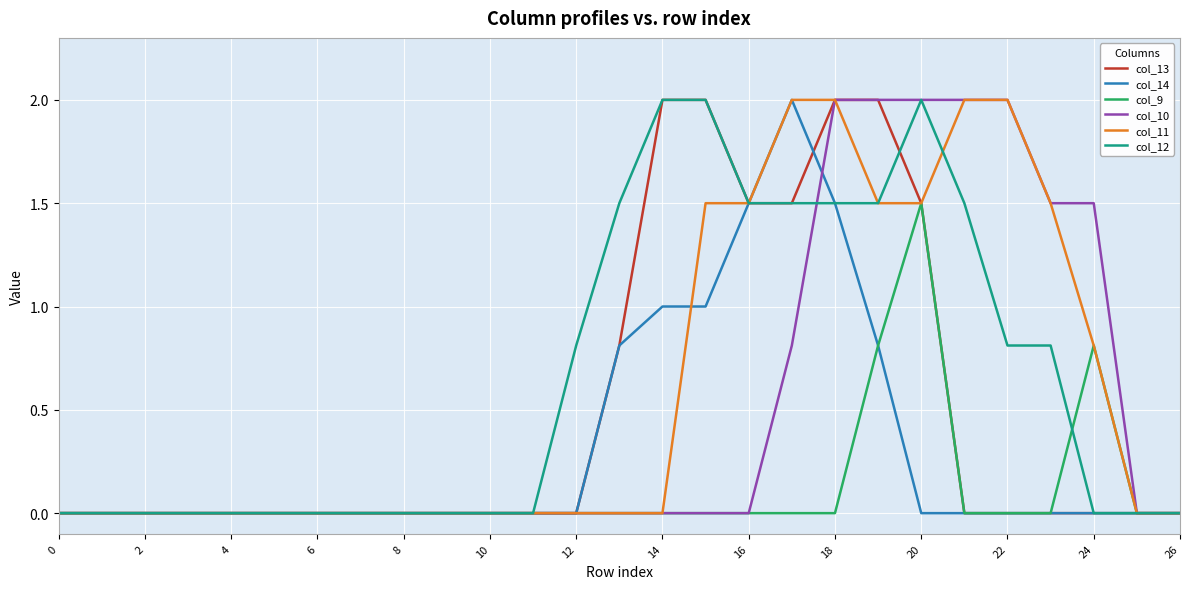

What is the difference between the second highest and minimum values in the col_13 series?

2.0